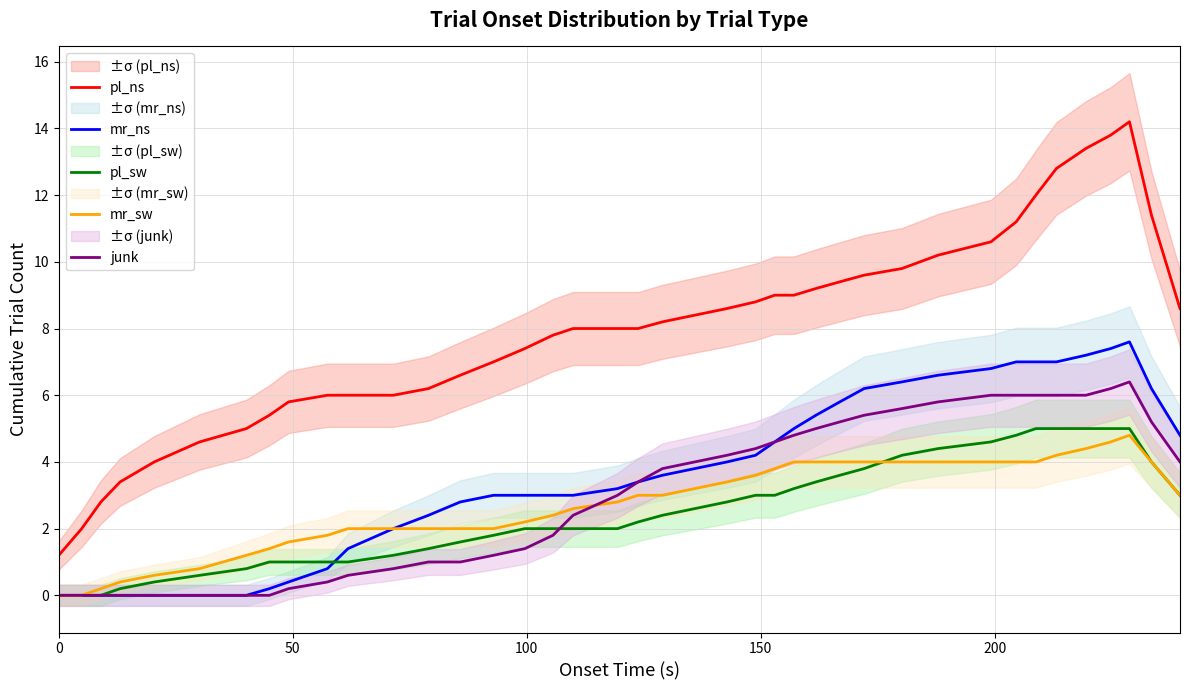

What is the maximum value for pl_ns?

14.2